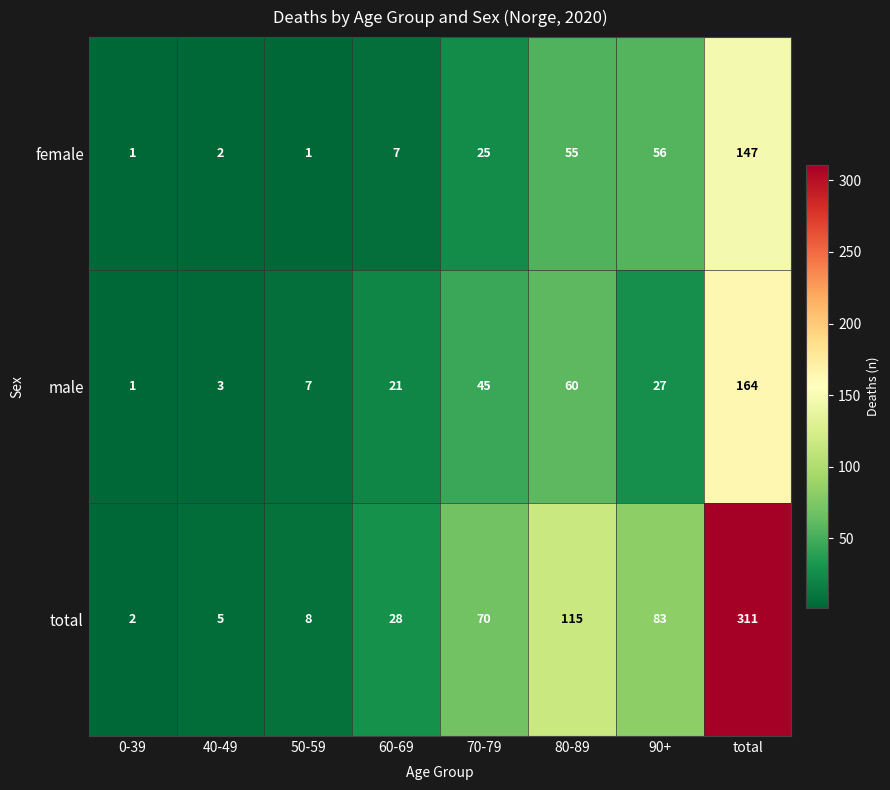

What is the greatest value displayed?

311